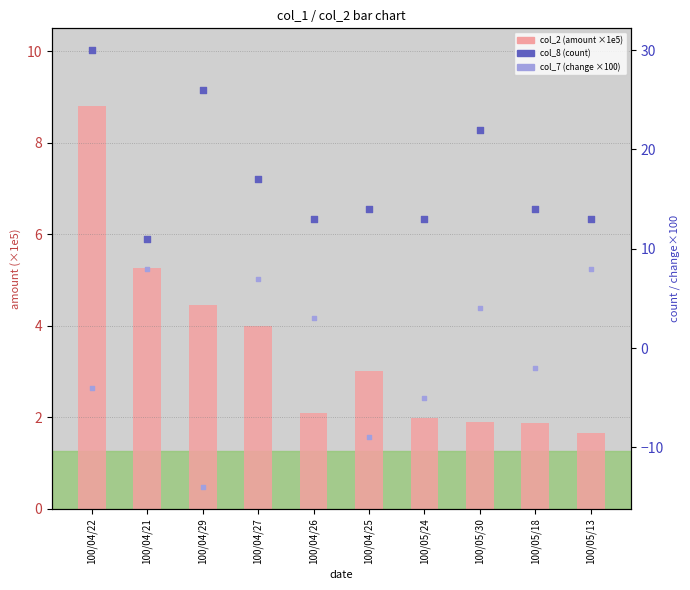

At how many categories does at least one series exceed 26?

1